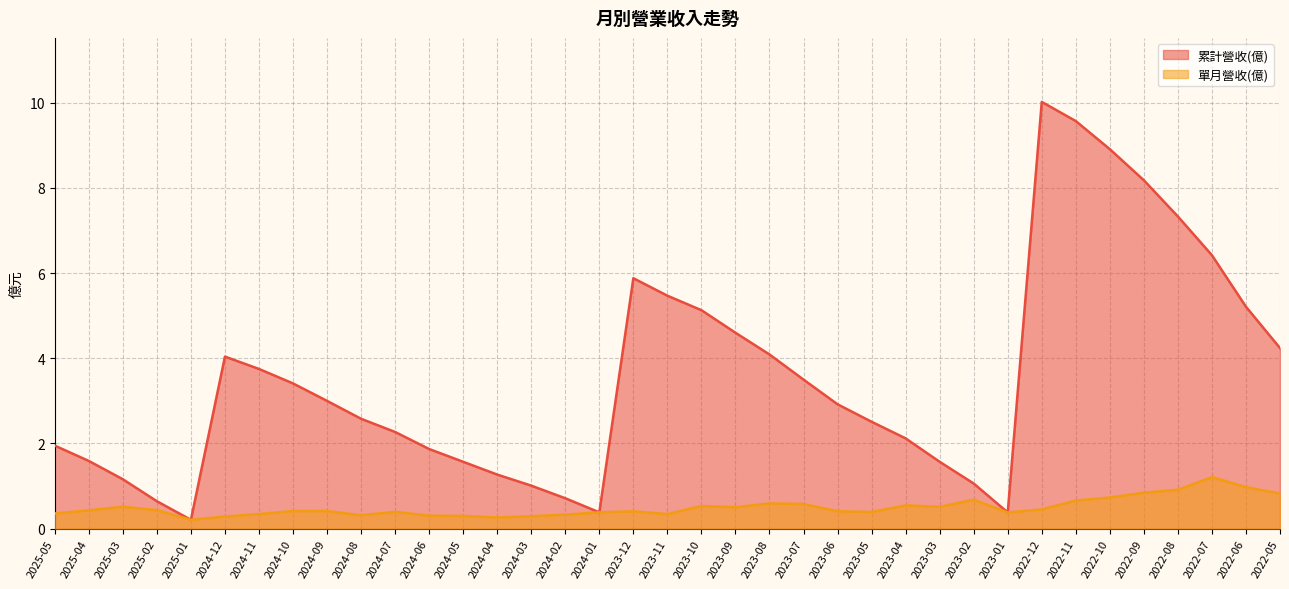

Reading left to right, list all the values displayed in this chart.

單月營收(億): 2025-05=0.4	2025-04=0.4	2025-03=0.5	2025-02=0.4	2025-01=0.2	2024-12=0.3	2024-11=0.3	2024-10=0.4	2024-09=0.4	2024-08=0.3	2024-07=0.4	2024-06=0.3	2024-05=0.3	2024-04=0.3	2024-03=0.3	2024-02=0.3	2024-01=0.4	2023-12=0.4	2023-11=0.3	2023-10=0.5	2023-09=0.5	2023-08=0.6	2023-07=0.6	2023-06=0.4	2023-05=0.4	2023-04=0.5	2023-03=0.5	2023-02=0.7	2023-01=0.4	2022-12=0.5	2022-11=0.7	2022-10=0.7	2022-09=0.8	2022-08=0.9	2022-07=1.2	2022-06=1.0	2022-05=0.8
累計營收(億): 2025-05=1.9	2025-04=1.6	2025-03=1.2	2025-02=0.6	2025-01=0.2	2024-12=4.0	2024-11=3.8	2024-10=3.4	2024-09=3.0	2024-08=2.6	2024-07=2.3	2024-06=1.9	2024-05=1.6	2024-04=1.3	2024-03=1.0	2024-02=0.7	2024-01=0.4	2023-12=5.9	2023-11=5.5	2023-10=5.1	2023-09=4.6	2023-08=4.1	2023-07=3.5	2023-06=2.9	2023-05=2.5	2023-04=2.1	2023-03=1.6	2023-02=1.1	2023-01=0.4	2022-12=10.0	2022-11=9.6	2022-10=8.9	2022-09=8.2	2022-08=7.3	2022-07=6.4	2022-06=5.2	2022-05=4.2